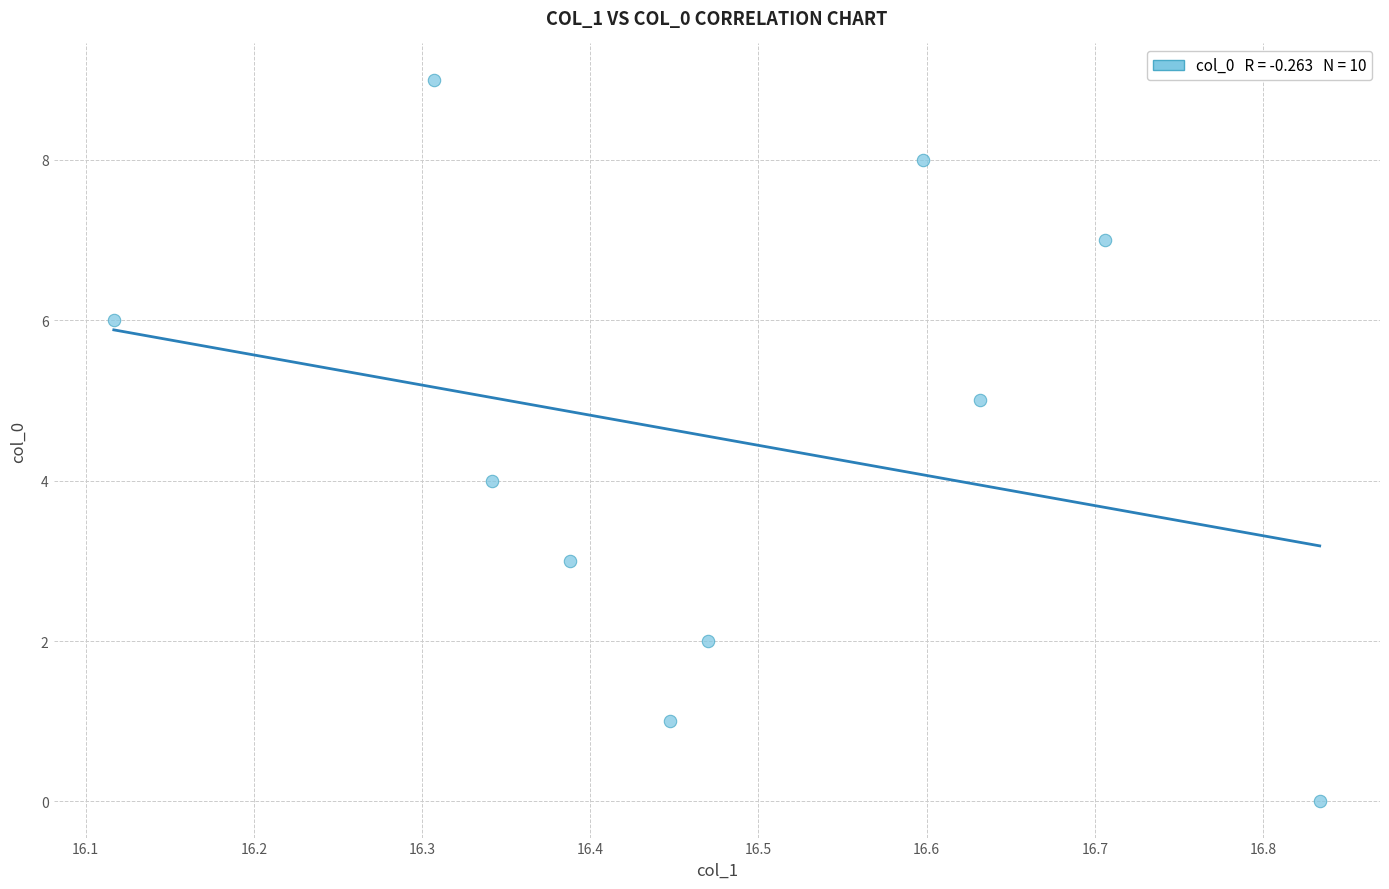

What is the range of Y values (max minus min)?

9